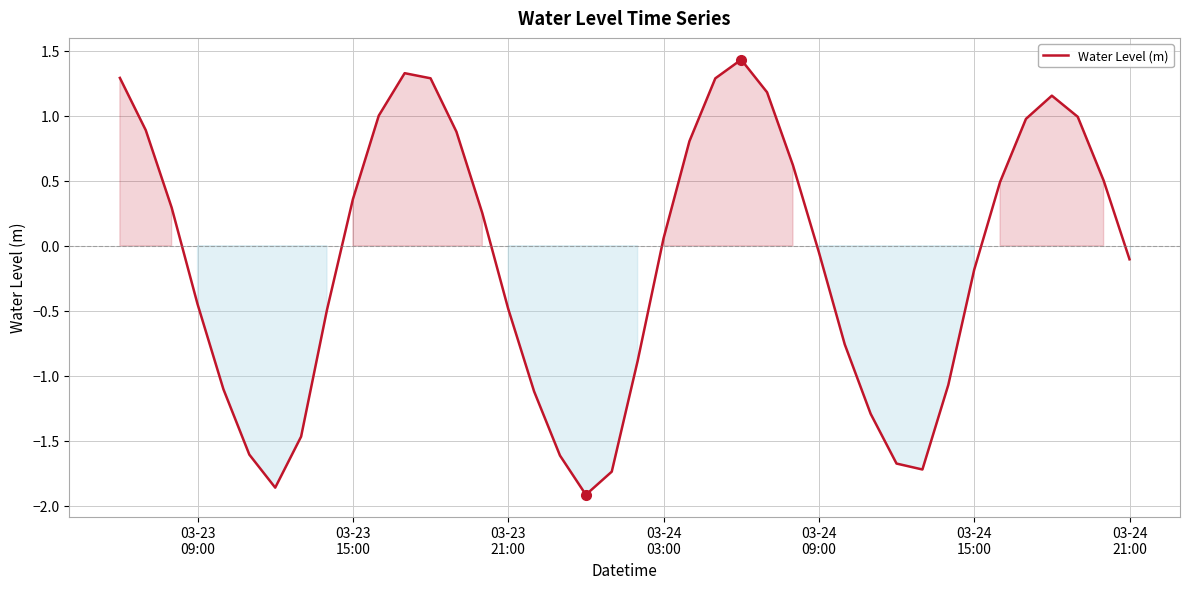

What is the difference between the maximum and minimum values?

3.3